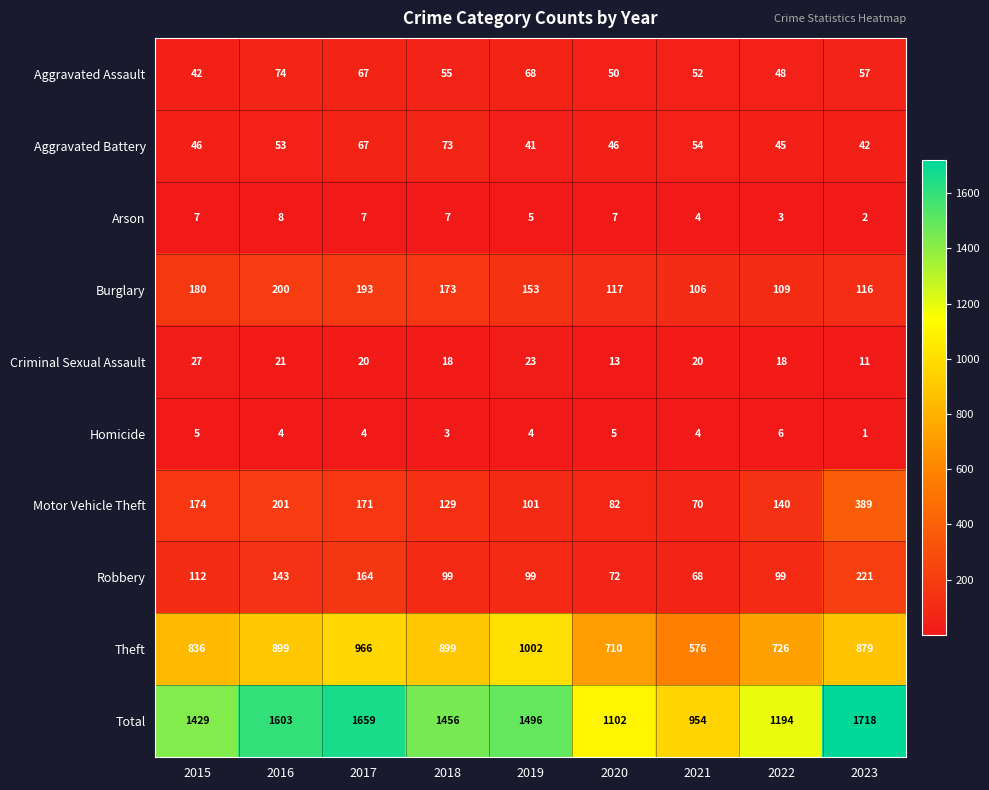

The value of Burglary at 2021 is 145. True or false?

False